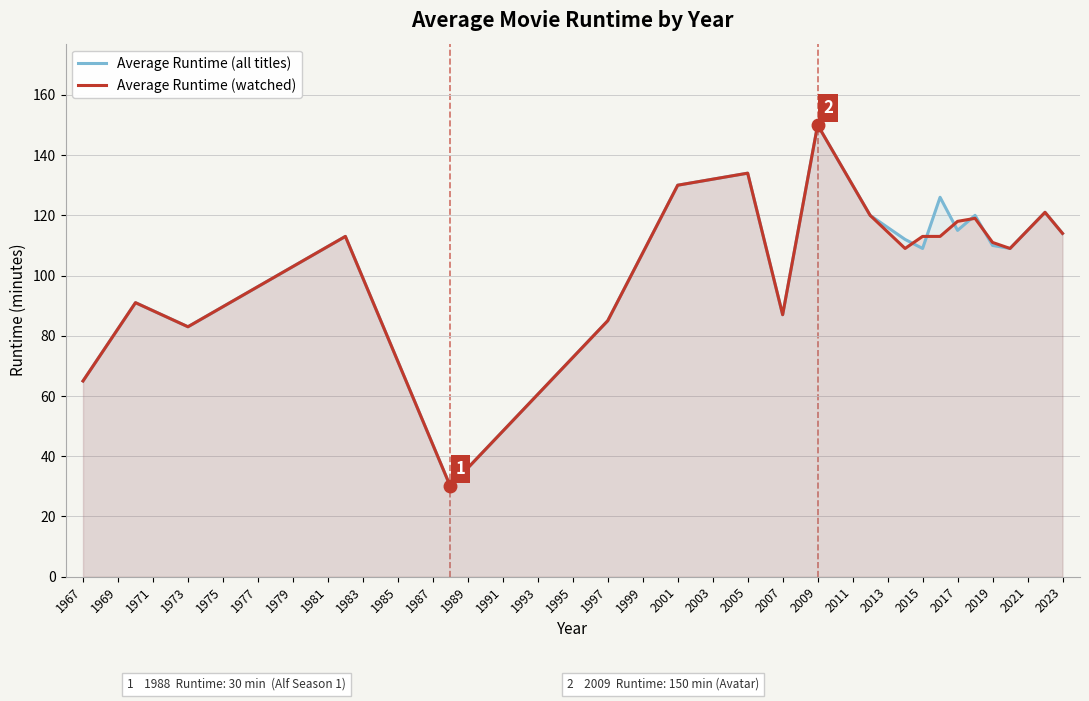

After their last crossing, which series has the higher values: Average Runtime (all titles) or Average Runtime (watched)?

Average Runtime (watched)